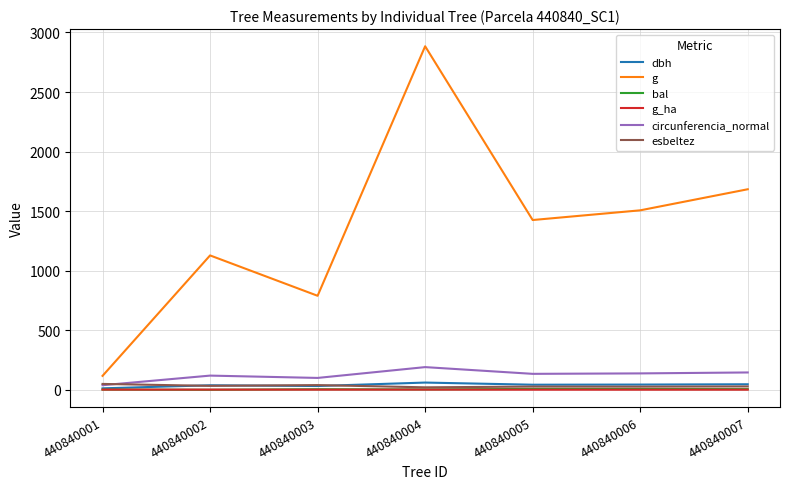

What is the maximum value shown in the chart?

2884.3